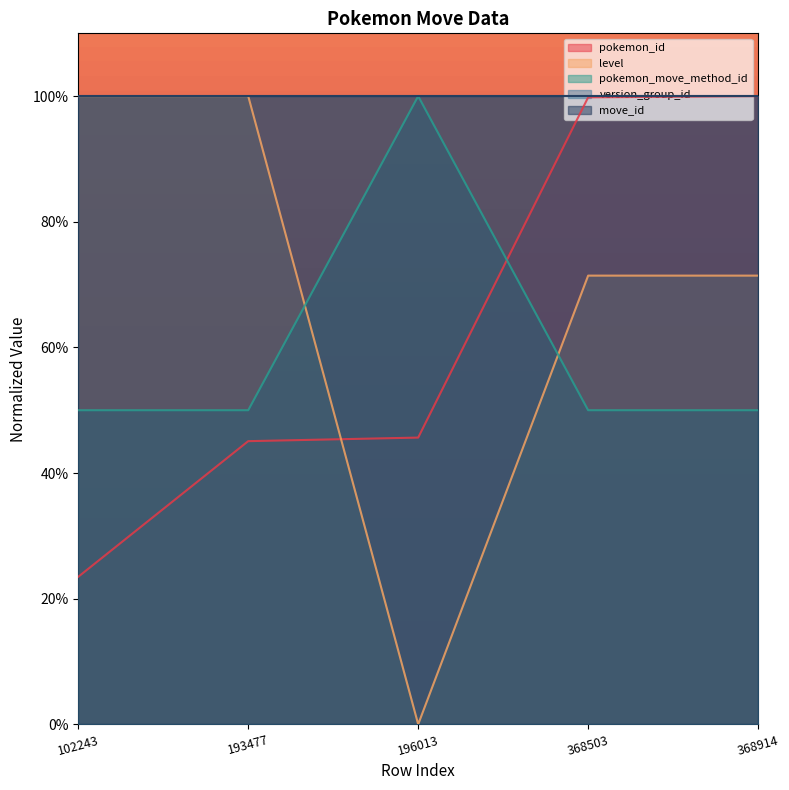

At which category does the chart reach its peak across all series?

368914